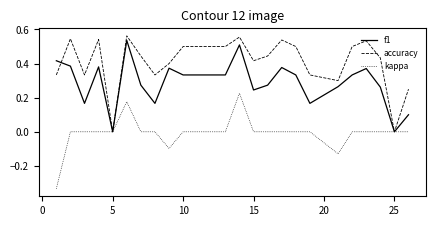

List the series in order of their overall mean, lowest first.

kappa, f1, accuracy